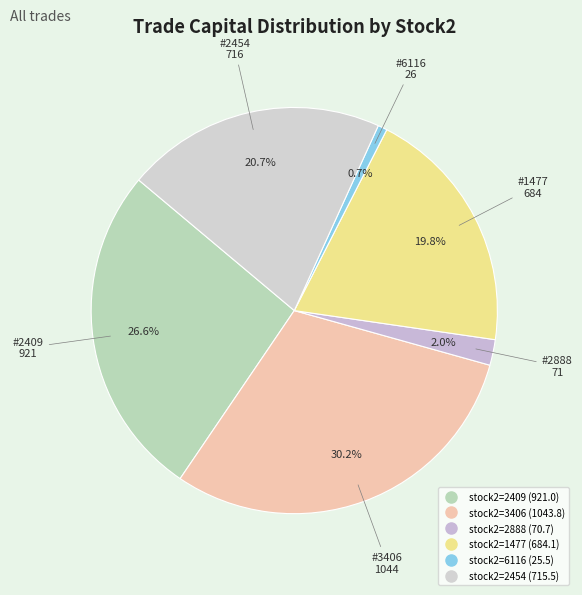

How many segments does this pie chart have?

6